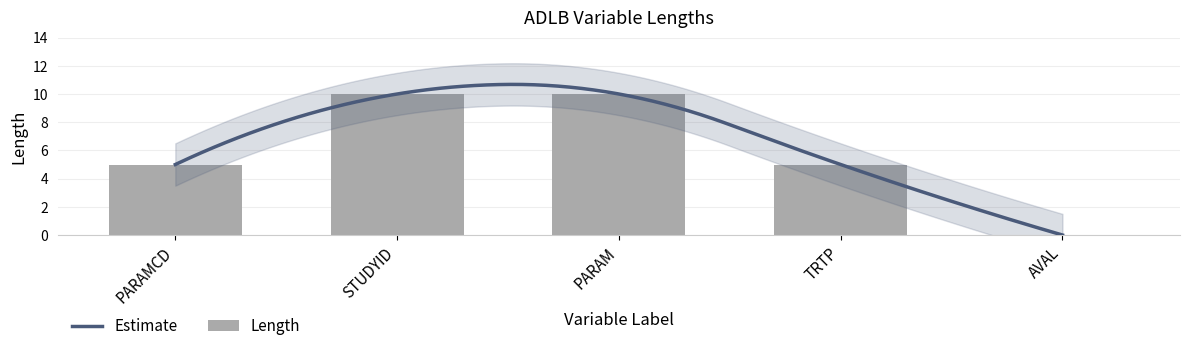

What is the sum of all values?

30